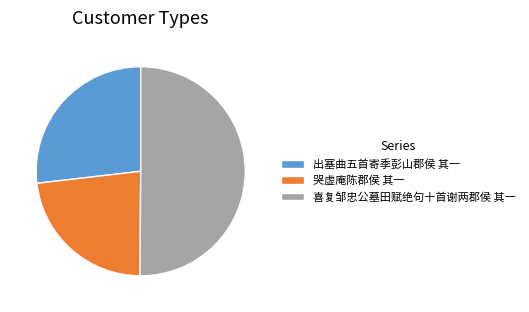

Approximately how many times larger is the value at 喜复邹忠公墓田赋绝句十首谢两郡侯 其一 compared to 哭虚庵陈郡侯 其一?

2.2